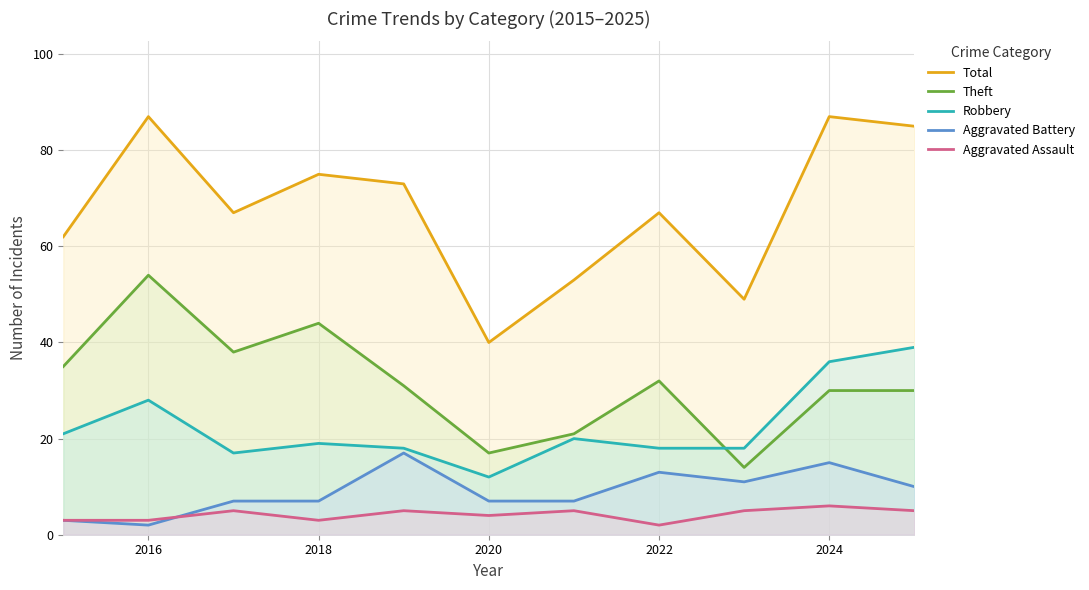

Where does the Total series first go above 67?

2016